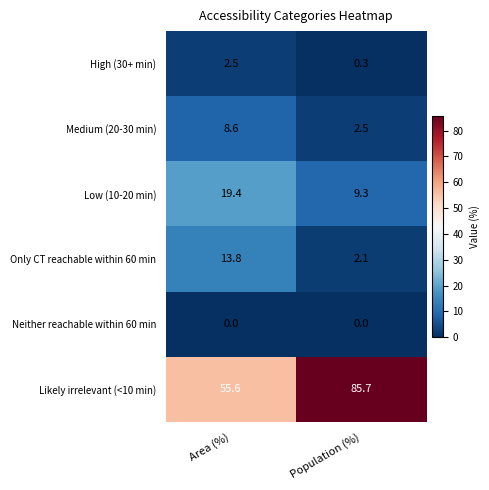

What is the difference between the highest and lowest values at Area (%)?

55.6